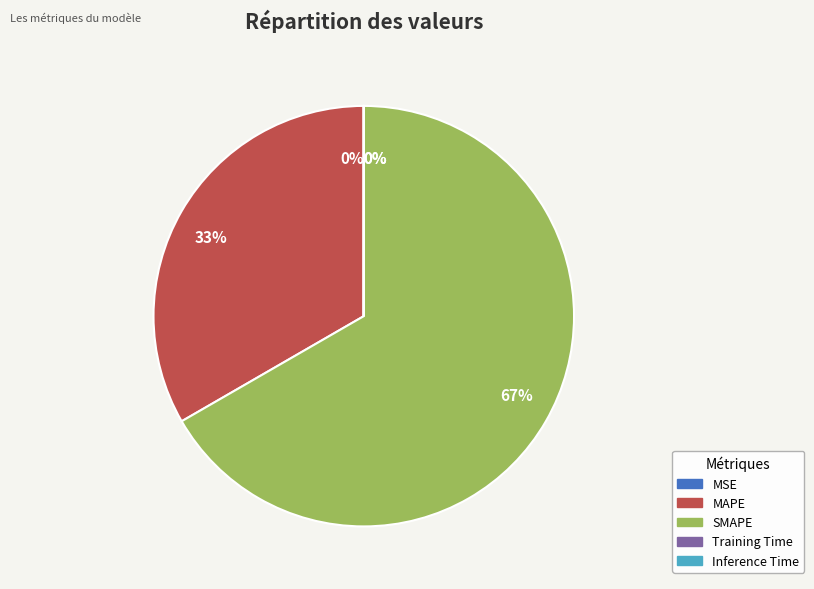

Is there any slice that represents more than half of the pie?

Yes